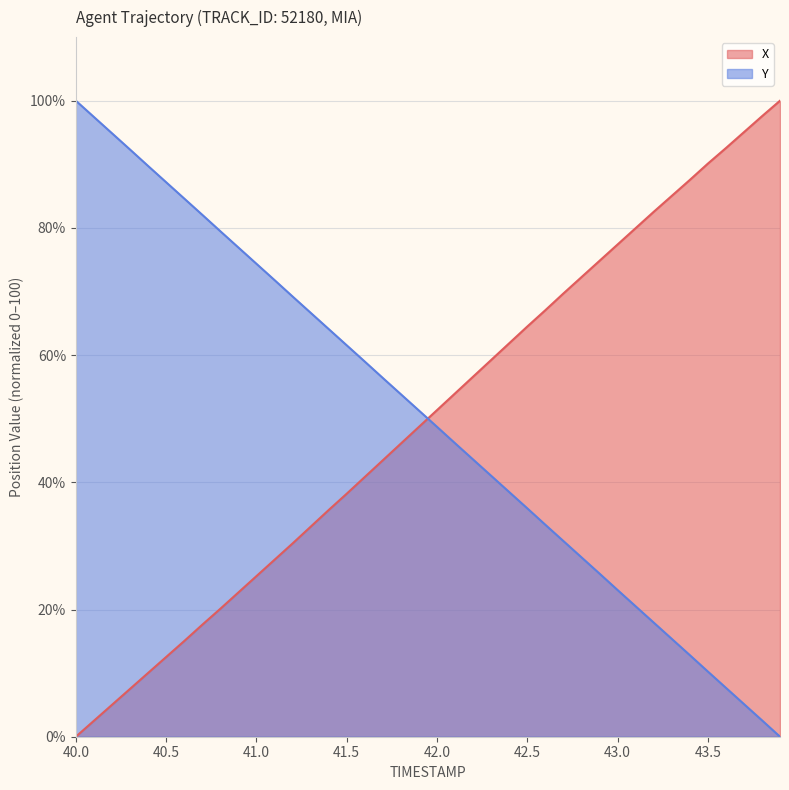

What is the difference between the X values at 41.0 and 40.3?

17.7